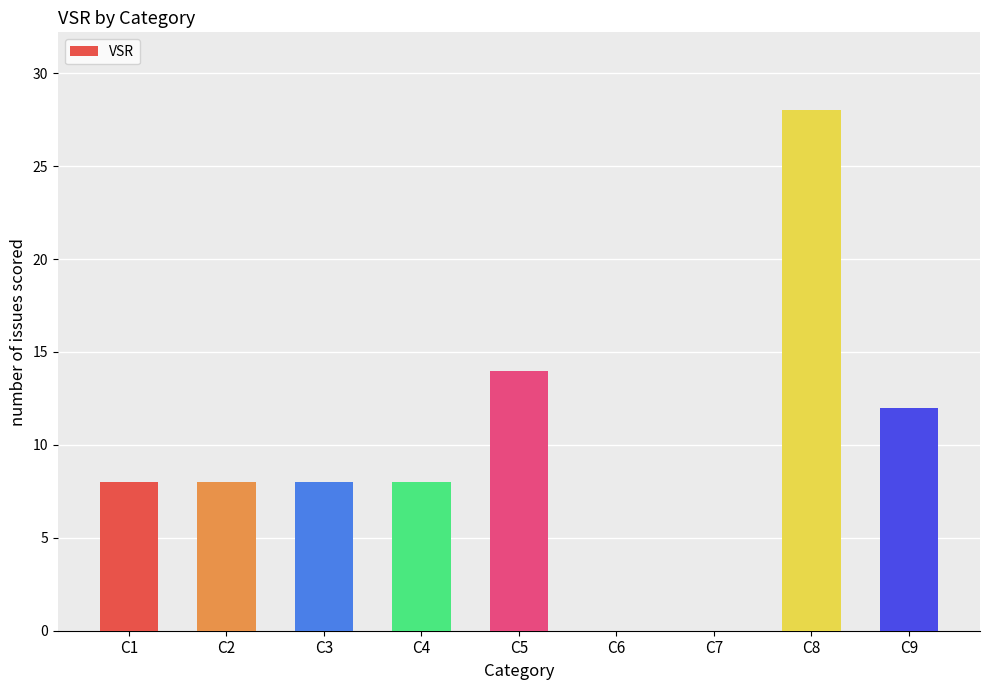

Which label corresponds to the largest value in the chart?

C8